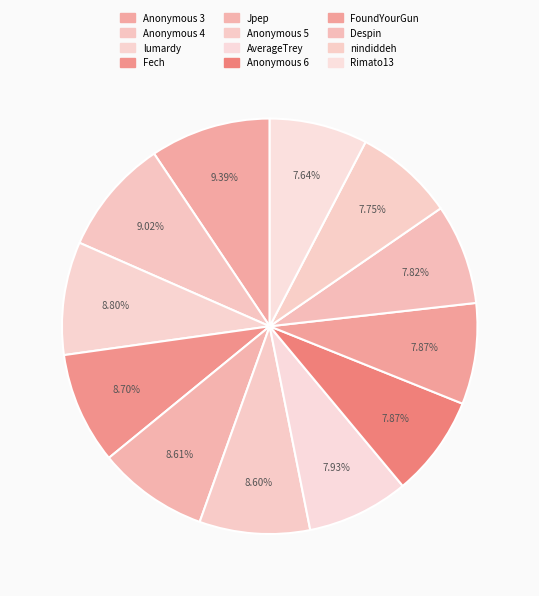

Rank the categories by value from highest to lowest.

Anonymous 3, Anonymous 4, lumardy, Fech, Jpep, Anonymous 5, AverageTrey, FoundYourGun, Anonymous 6, Despin, nindiddeh, Rimato13